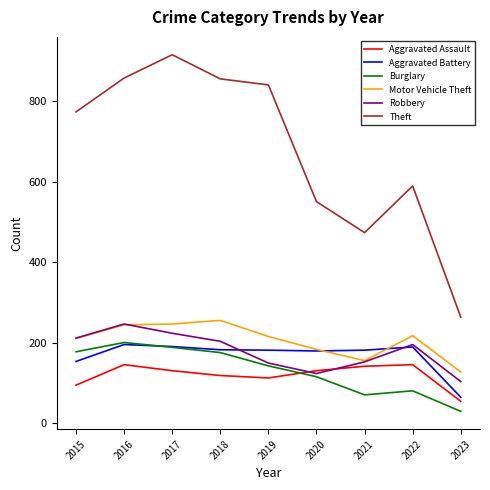

What is the total value across all series at 2015?

1624